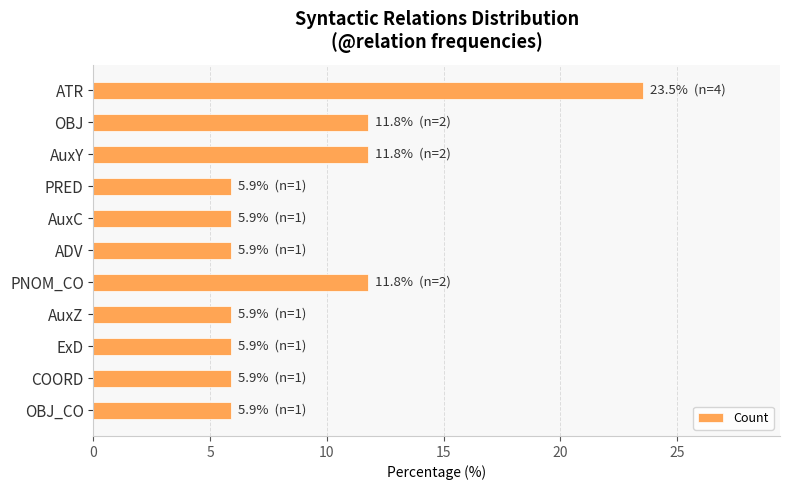

Is it true that the value at OBJ_CO is 2.1?

False